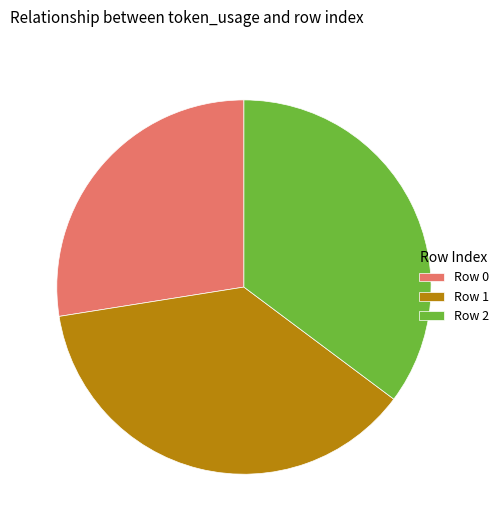

Which category has the biggest portion of the pie?

Row 1